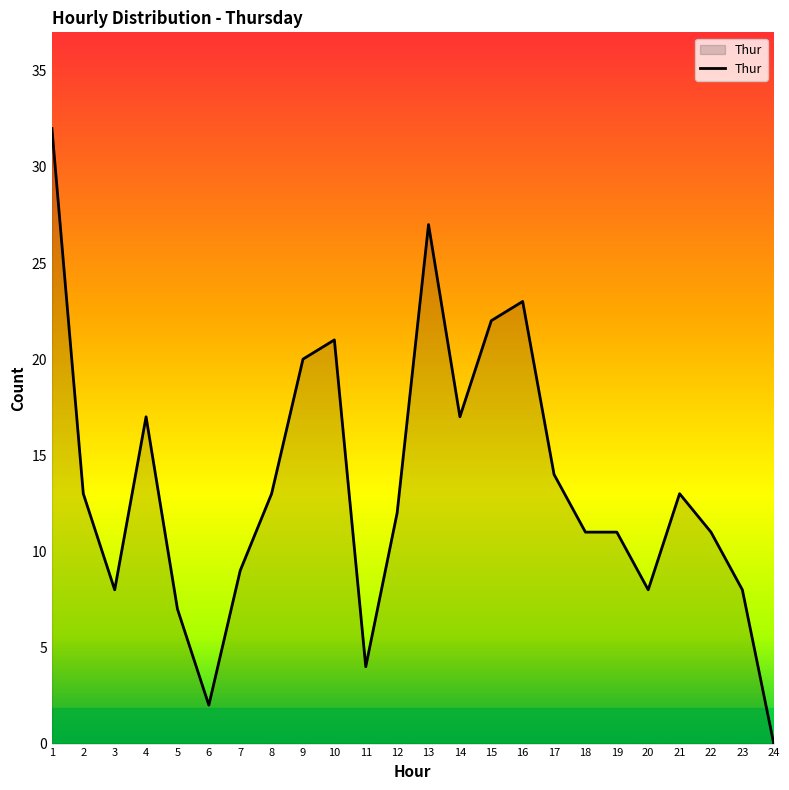

Reading left to right, list all the values displayed in this chart.

1=32	2=13	3=8	4=17	5=7	6=2	7=9	8=13	9=20	10=21	11=4	12=12	13=27	14=17	15=22	16=23	17=14	18=11	19=11	20=8	21=13	22=11	23=8	24=0